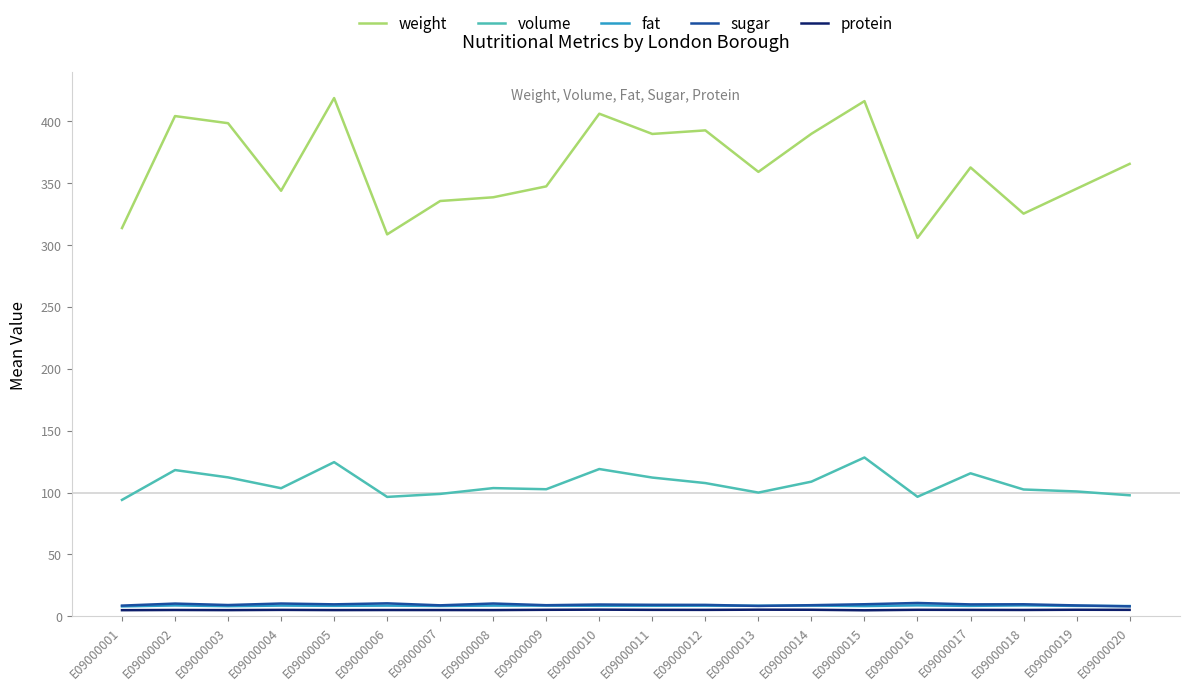

Which series has the largest total across all categories?

weight